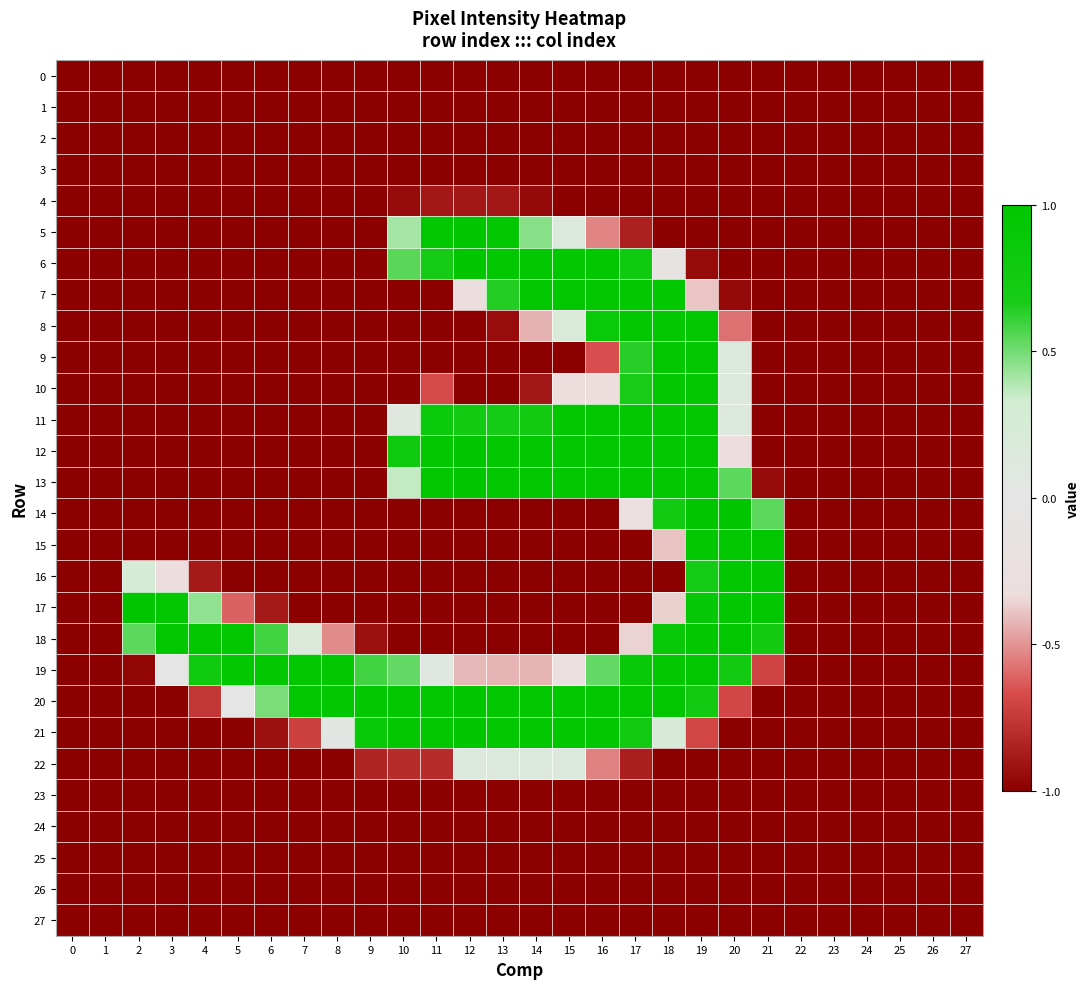

Reading right to left, extract all data points from this chart.

0: 27=-1.0	26=-1.0	25=-1.0	24=-1.0	23=-1.0	22=-1.0	21=-1.0	20=-1.0	19=-1.0	18=-1.0	17=-1.0	16=-1.0	15=-1.0	14=-1.0	13=-1.0	12=-1.0	11=-1.0	10=-1.0	9=-1.0	8=-1.0	7=-1.0	6=-1.0	5=-1.0	4=-1.0	3=-1.0	2=-1.0	1=-1.0	0=-1.0
1: 27=-1.0	26=-1.0	25=-1.0	24=-1.0	23=-1.0	22=-1.0	21=-1.0	20=-1.0	19=-1.0	18=-1.0	17=-1.0	16=-1.0	15=-1.0	14=-1.0	13=-1.0	12=-1.0	11=-1.0	10=-1.0	9=-1.0	8=-1.0	7=-1.0	6=-1.0	5=-1.0	4=-1.0	3=-1.0	2=-1.0	1=-1.0	0=-1.0
2: 27=-1.0	26=-1.0	25=-1.0	24=-1.0	23=-1.0	22=-1.0	21=-1.0	20=-1.0	19=-1.0	18=-1.0	17=-1.0	16=-1.0	15=-1.0	14=-1.0	13=-1.0	12=-1.0	11=-1.0	10=-1.0	9=-1.0	8=-1.0	7=-1.0	6=-1.0	5=-1.0	4=-1.0	3=-1.0	2=-1.0	1=-1.0	0=-1.0
3: 27=-1.0	26=-1.0	25=-1.0	24=-1.0	23=-1.0	22=-1.0	21=-1.0	20=-1.0	19=-1.0	18=-1.0	17=-1.0	16=-1.0	15=-1.0	14=-1.0	13=-1.0	12=-1.0	11=-1.0	10=-1.0	9=-1.0	8=-1.0	7=-1.0	6=-1.0	5=-1.0	4=-1.0	3=-1.0	2=-1.0	1=-1.0	0=-1.0
4: 27=-1.0	26=-1.0	25=-1.0	24=-1.0	23=-1.0	22=-1.0	21=-1.0	20=-1.0	19=-1.0	18=-1.0	17=-1.0	16=-1.0	15=-1.0	14=-1.0	13=-0.9	12=-0.9	11=-0.9	10=-1.0	9=-1.0	8=-1.0	7=-1.0	6=-1.0	5=-1.0	4=-1.0	3=-1.0	2=-1.0	1=-1.0	0=-1.0
5: 27=-1.0	26=-1.0	25=-1.0	24=-1.0	23=-1.0	22=-1.0	21=-1.0	20=-1.0	19=-1.0	18=-1.0	17=-0.9	16=-0.5	15=0.1	14=0.5	13=1.0	12=1.0	11=1.0	10=0.4	9=-1.0	8=-1.0	7=-1.0	6=-1.0	5=-1.0	4=-1.0	3=-1.0	2=-1.0	1=-1.0	0=-1.0
6: 27=-1.0	26=-1.0	25=-1.0	24=-1.0	23=-1.0	22=-1.0	21=-1.0	20=-1.0	19=-1.0	18=-0.1	17=0.8	16=1.0	15=1.0	14=1.0	13=1.0	12=1.0	11=0.7	10=0.6	9=-1.0	8=-1.0	7=-1.0	6=-1.0	5=-1.0	4=-1.0	3=-1.0	2=-1.0	1=-1.0	0=-1.0
7: 27=-1.0	26=-1.0	25=-1.0	24=-1.0	23=-1.0	22=-1.0	21=-1.0	20=-1.0	19=-0.4	18=1.0	17=1.0	16=1.0	15=1.0	14=1.0	13=0.6	12=-0.3	11=-1.0	10=-1.0	9=-1.0	8=-1.0	7=-1.0	6=-1.0	5=-1.0	4=-1.0	3=-1.0	2=-1.0	1=-1.0	0=-1.0
8: 27=-1.0	26=-1.0	25=-1.0	24=-1.0	23=-1.0	22=-1.0	21=-1.0	20=-0.6	19=1.0	18=1.0	17=1.0	16=0.9	15=0.2	14=-0.4	13=-0.9	12=-1.0	11=-1.0	10=-1.0	9=-1.0	8=-1.0	7=-1.0	6=-1.0	5=-1.0	4=-1.0	3=-1.0	2=-1.0	1=-1.0	0=-1.0
9: 27=-1.0	26=-1.0	25=-1.0	24=-1.0	23=-1.0	22=-1.0	21=-1.0	20=0.1	19=1.0	18=1.0	17=0.6	16=-0.7	15=-1.0	14=-1.0	13=-1.0	12=-1.0	11=-1.0	10=-1.0	9=-1.0	8=-1.0	7=-1.0	6=-1.0	5=-1.0	4=-1.0	3=-1.0	2=-1.0	1=-1.0	0=-1.0
10: 27=-1.0	26=-1.0	25=-1.0	24=-1.0	23=-1.0	22=-1.0	21=-1.0	20=0.1	19=1.0	18=1.0	17=0.7	16=-0.3	15=-0.3	14=-0.9	13=-1.0	12=-1.0	11=-0.7	10=-1.0	9=-1.0	8=-1.0	7=-1.0	6=-1.0	5=-1.0	4=-1.0	3=-1.0	2=-1.0	1=-1.0	0=-1.0
11: 27=-1.0	26=-1.0	25=-1.0	24=-1.0	23=-1.0	22=-1.0	21=-1.0	20=0.1	19=1.0	18=1.0	17=1.0	16=1.0	15=1.0	14=0.8	13=0.7	12=0.7	11=0.9	10=0.1	9=-1.0	8=-1.0	7=-1.0	6=-1.0	5=-1.0	4=-1.0	3=-1.0	2=-1.0	1=-1.0	0=-1.0
12: 27=-1.0	26=-1.0	25=-1.0	24=-1.0	23=-1.0	22=-1.0	21=-1.0	20=-0.3	19=1.0	18=1.0	17=1.0	16=1.0	15=1.0	14=1.0	13=1.0	12=1.0	11=1.0	10=0.8	9=-1.0	8=-1.0	7=-1.0	6=-1.0	5=-1.0	4=-1.0	3=-1.0	2=-1.0	1=-1.0	0=-1.0
13: 27=-1.0	26=-1.0	25=-1.0	24=-1.0	23=-1.0	22=-1.0	21=-1.0	20=0.5	19=1.0	18=1.0	17=1.0	16=1.0	15=1.0	14=1.0	13=1.0	12=1.0	11=1.0	10=0.4	9=-1.0	8=-1.0	7=-1.0	6=-1.0	5=-1.0	4=-1.0	3=-1.0	2=-1.0	1=-1.0	0=-1.0
14: 27=-1.0	26=-1.0	25=-1.0	24=-1.0	23=-1.0	22=-1.0	21=0.5	20=1.0	19=1.0	18=0.8	17=-0.3	16=-1.0	15=-1.0	14=-1.0	13=-1.0	12=-1.0	11=-1.0	10=-1.0	9=-1.0	8=-1.0	7=-1.0	6=-1.0	5=-1.0	4=-1.0	3=-1.0	2=-1.0	1=-1.0	0=-1.0
15: 27=-1.0	26=-1.0	25=-1.0	24=-1.0	23=-1.0	22=-1.0	21=1.0	20=1.0	19=1.0	18=-0.4	17=-1.0	16=-1.0	15=-1.0	14=-1.0	13=-1.0	12=-1.0	11=-1.0	10=-1.0	9=-1.0	8=-1.0	7=-1.0	6=-1.0	5=-1.0	4=-1.0	3=-1.0	2=-1.0	1=-1.0	0=-1.0
16: 27=-1.0	26=-1.0	25=-1.0	24=-1.0	23=-1.0	22=-1.0	21=1.0	20=1.0	19=0.7	18=-1.0	17=-1.0	16=-1.0	15=-1.0	14=-1.0	13=-1.0	12=-1.0	11=-1.0	10=-1.0	9=-1.0	8=-1.0	7=-1.0	6=-1.0	5=-1.0	4=-0.9	3=-0.3	2=0.2	1=-1.0	0=-1.0
17: 27=-1.0	26=-1.0	25=-1.0	24=-1.0	23=-1.0	22=-1.0	21=1.0	20=1.0	19=0.9	18=-0.4	17=-1.0	16=-1.0	15=-1.0	14=-1.0	13=-1.0	12=-1.0	11=-1.0	10=-1.0	9=-1.0	8=-1.0	7=-1.0	6=-0.9	5=-0.6	4=0.4	3=1.0	2=1.0	1=-1.0	0=-1.0
18: 27=-1.0	26=-1.0	25=-1.0	24=-1.0	23=-1.0	22=-1.0	21=0.8	20=1.0	19=1.0	18=0.9	17=-0.4	16=-1.0	15=-1.0	14=-1.0	13=-1.0	12=-1.0	11=-1.0	10=-1.0	9=-0.9	8=-0.5	7=0.2	6=0.6	5=1.0	4=1.0	3=1.0	2=0.5	1=-1.0	0=-1.0
19: 27=-1.0	26=-1.0	25=-1.0	24=-1.0	23=-1.0	22=-1.0	21=-0.7	20=0.7	19=1.0	18=1.0	17=0.9	16=0.5	15=-0.2	14=-0.4	13=-0.4	12=-0.4	11=0.1	10=0.5	9=0.6	8=1.0	7=1.0	6=1.0	5=1.0	4=0.8	3=0.0	2=-1.0	1=-1.0	0=-1.0
20: 27=-1.0	26=-1.0	25=-1.0	24=-1.0	23=-1.0	22=-1.0	21=-1.0	20=-0.7	19=0.7	18=1.0	17=1.0	16=1.0	15=1.0	14=1.0	13=1.0	12=1.0	11=1.0	10=1.0	9=1.0	8=1.0	7=1.0	6=0.5	5=0.0	4=-0.8	3=-1.0	2=-1.0	1=-1.0	0=-1.0
21: 27=-1.0	26=-1.0	25=-1.0	24=-1.0	23=-1.0	22=-1.0	21=-1.0	20=-1.0	19=-0.7	18=0.2	17=0.8	16=1.0	15=1.0	14=1.0	13=1.0	12=1.0	11=1.0	10=1.0	9=0.9	8=0.0	7=-0.7	6=-0.9	5=-1.0	4=-1.0	3=-1.0	2=-1.0	1=-1.0	0=-1.0
22: 27=-1.0	26=-1.0	25=-1.0	24=-1.0	23=-1.0	22=-1.0	21=-1.0	20=-1.0	19=-1.0	18=-1.0	17=-0.9	16=-0.5	15=0.1	14=0.1	13=0.1	12=0.1	11=-0.8	10=-0.8	9=-0.8	8=-1.0	7=-1.0	6=-1.0	5=-1.0	4=-1.0	3=-1.0	2=-1.0	1=-1.0	0=-1.0
23: 27=-1.0	26=-1.0	25=-1.0	24=-1.0	23=-1.0	22=-1.0	21=-1.0	20=-1.0	19=-1.0	18=-1.0	17=-1.0	16=-1.0	15=-1.0	14=-1.0	13=-1.0	12=-1.0	11=-1.0	10=-1.0	9=-1.0	8=-1.0	7=-1.0	6=-1.0	5=-1.0	4=-1.0	3=-1.0	2=-1.0	1=-1.0	0=-1.0
24: 27=-1.0	26=-1.0	25=-1.0	24=-1.0	23=-1.0	22=-1.0	21=-1.0	20=-1.0	19=-1.0	18=-1.0	17=-1.0	16=-1.0	15=-1.0	14=-1.0	13=-1.0	12=-1.0	11=-1.0	10=-1.0	9=-1.0	8=-1.0	7=-1.0	6=-1.0	5=-1.0	4=-1.0	3=-1.0	2=-1.0	1=-1.0	0=-1.0
25: 27=-1.0	26=-1.0	25=-1.0	24=-1.0	23=-1.0	22=-1.0	21=-1.0	20=-1.0	19=-1.0	18=-1.0	17=-1.0	16=-1.0	15=-1.0	14=-1.0	13=-1.0	12=-1.0	11=-1.0	10=-1.0	9=-1.0	8=-1.0	7=-1.0	6=-1.0	5=-1.0	4=-1.0	3=-1.0	2=-1.0	1=-1.0	0=-1.0
26: 27=-1.0	26=-1.0	25=-1.0	24=-1.0	23=-1.0	22=-1.0	21=-1.0	20=-1.0	19=-1.0	18=-1.0	17=-1.0	16=-1.0	15=-1.0	14=-1.0	13=-1.0	12=-1.0	11=-1.0	10=-1.0	9=-1.0	8=-1.0	7=-1.0	6=-1.0	5=-1.0	4=-1.0	3=-1.0	2=-1.0	1=-1.0	0=-1.0
27: 27=-1.0	26=-1.0	25=-1.0	24=-1.0	23=-1.0	22=-1.0	21=-1.0	20=-1.0	19=-1.0	18=-1.0	17=-1.0	16=-1.0	15=-1.0	14=-1.0	13=-1.0	12=-1.0	11=-1.0	10=-1.0	9=-1.0	8=-1.0	7=-1.0	6=-1.0	5=-1.0	4=-1.0	3=-1.0	2=-1.0	1=-1.0	0=-1.0